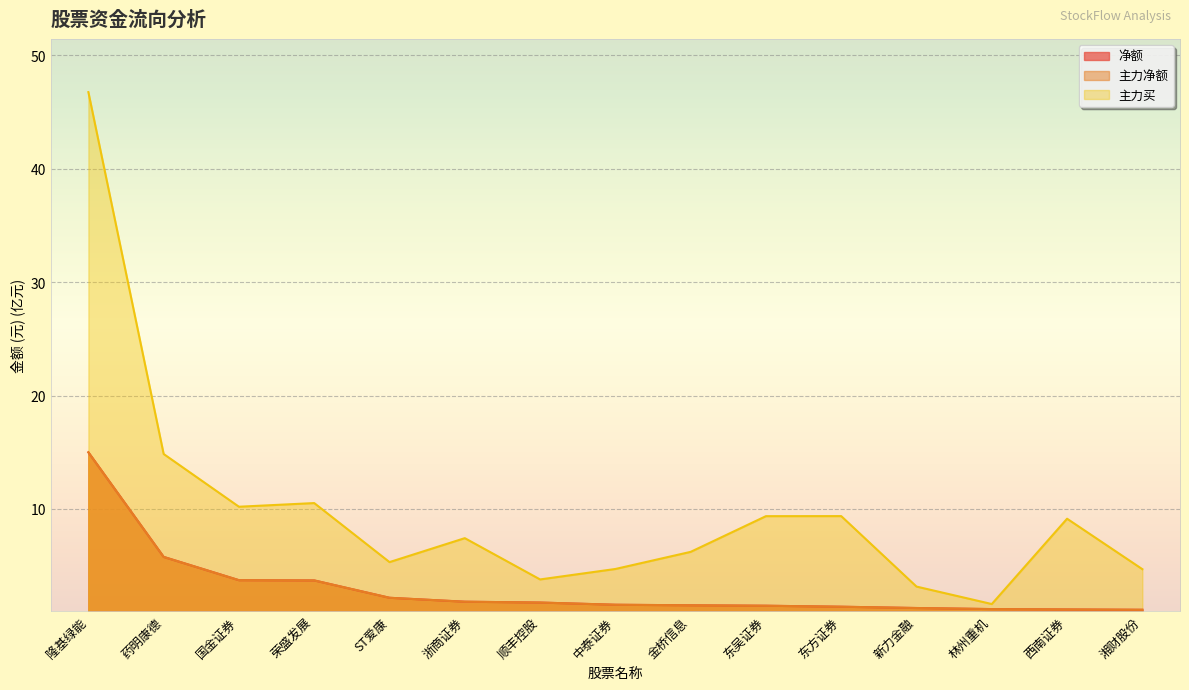

Does the chart display data point markers on the line(s)?

No